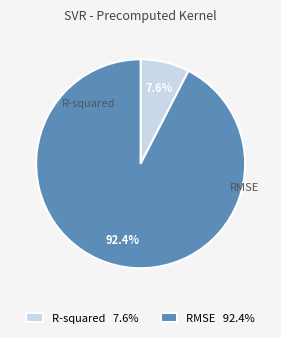

Count the number of slices in the pie.

2